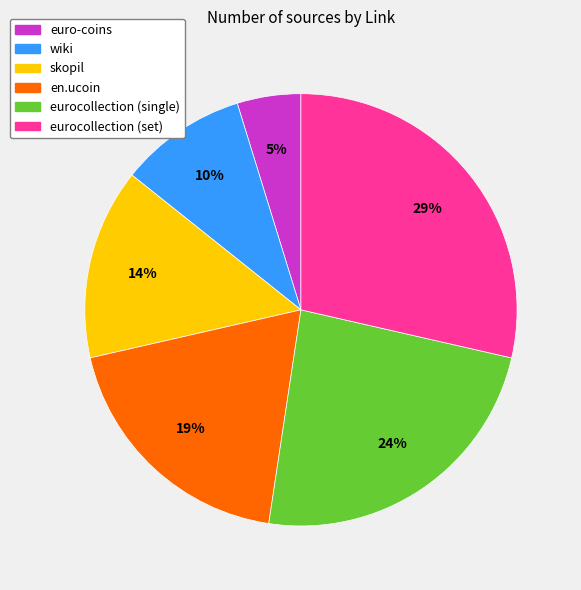

To the nearest percent, what is the average slice percentage?

17%